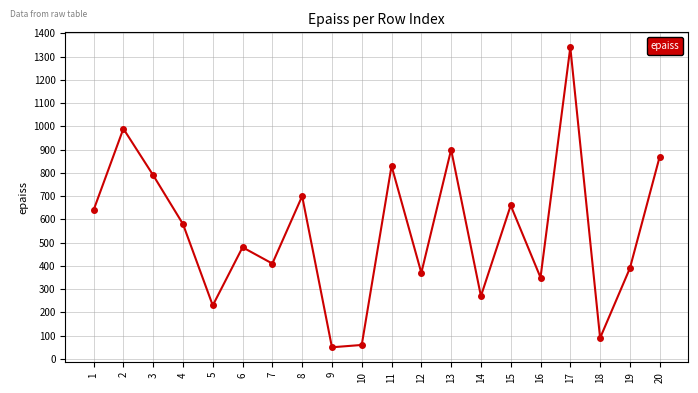

What is the greatest value displayed?

1340